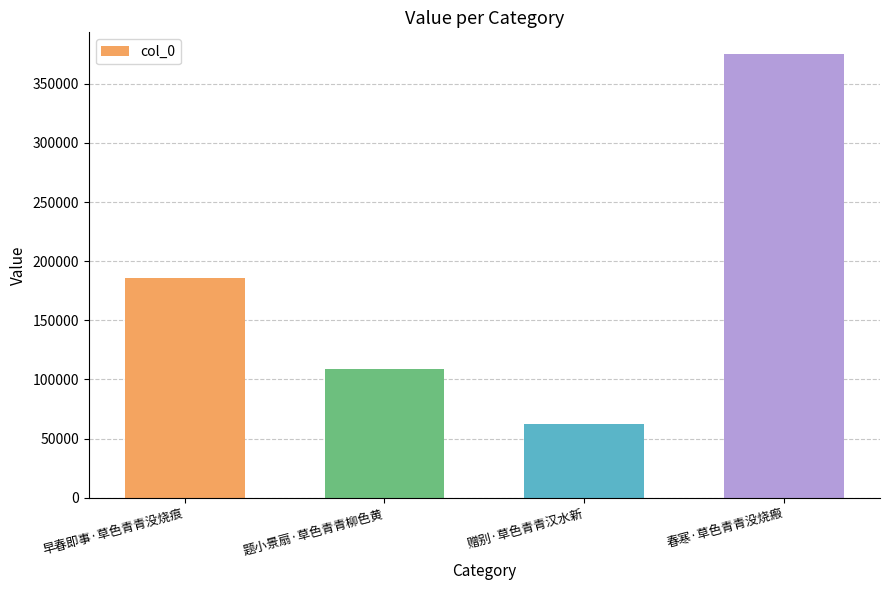

How many values are below 185841?

2